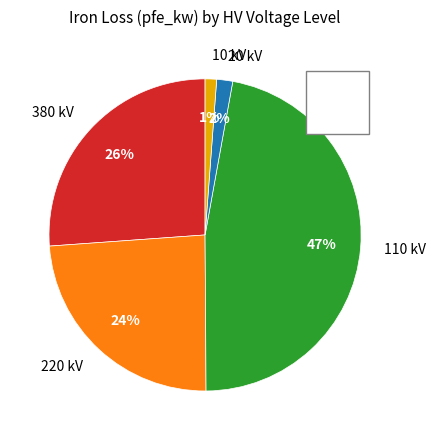

How many segments does this pie chart have?

5